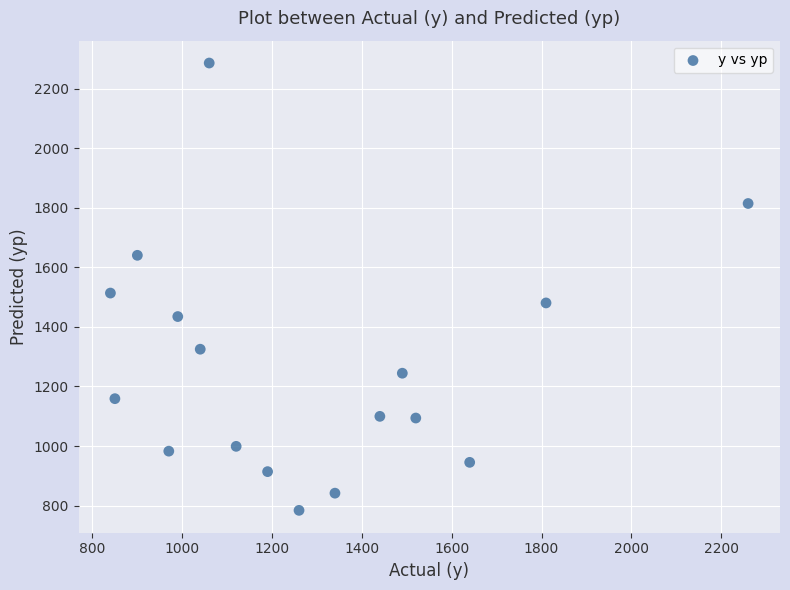

What is the range of X values (max minus min)?

1420.0